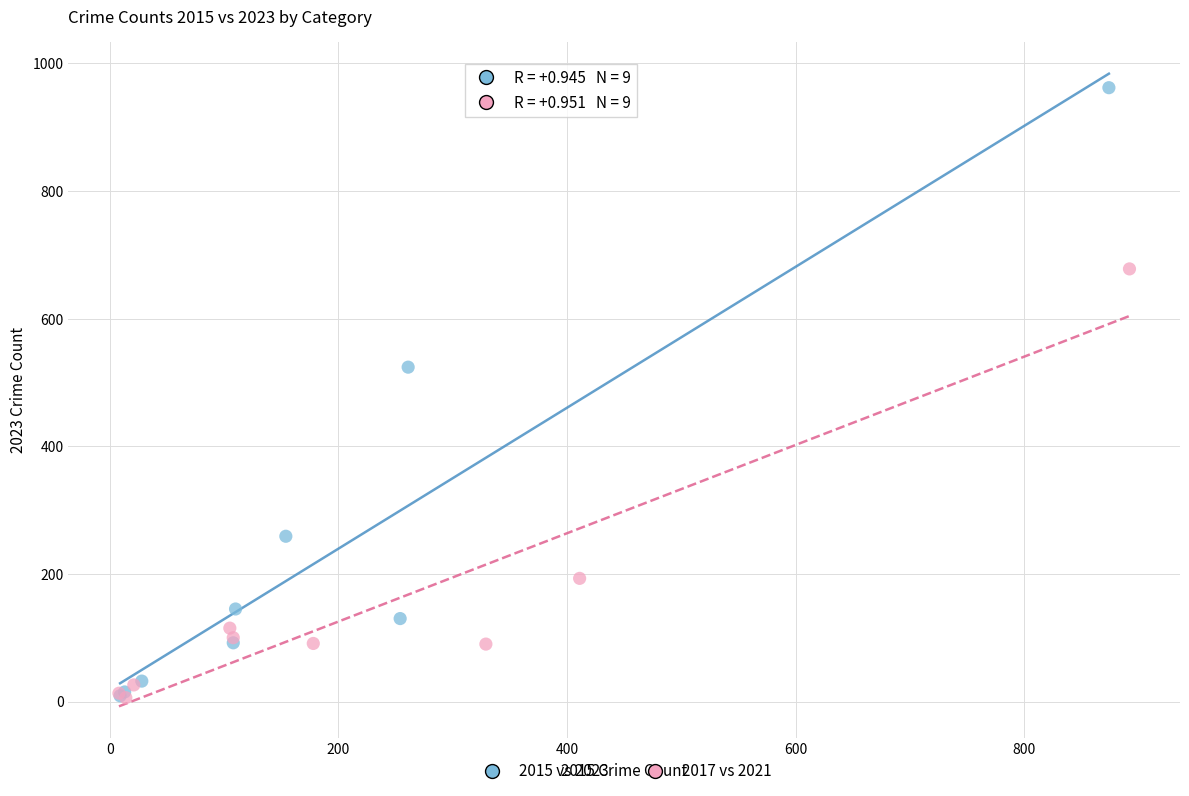

Which series has the largest Y range (max minus min)?

2015 vs 2023